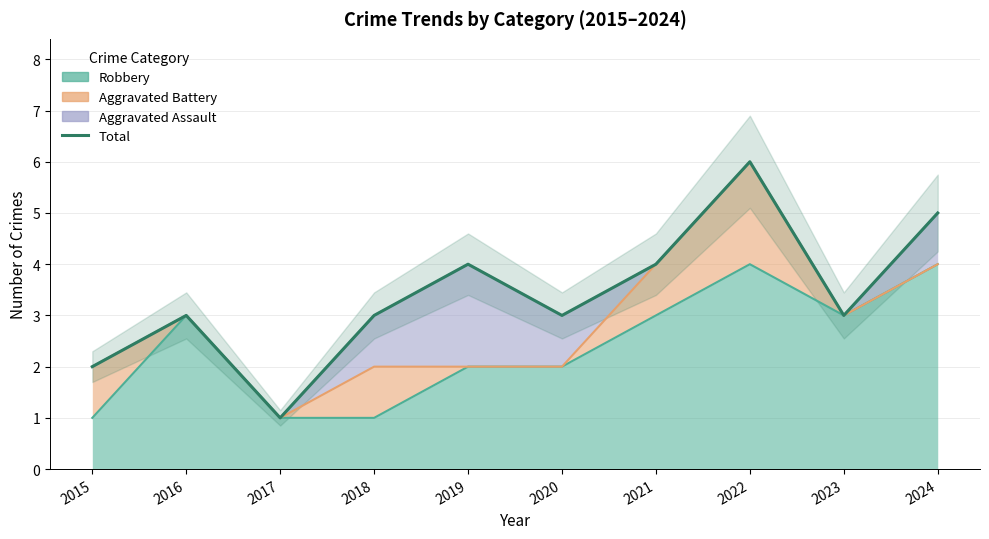

What value does the data have at 2022?

6